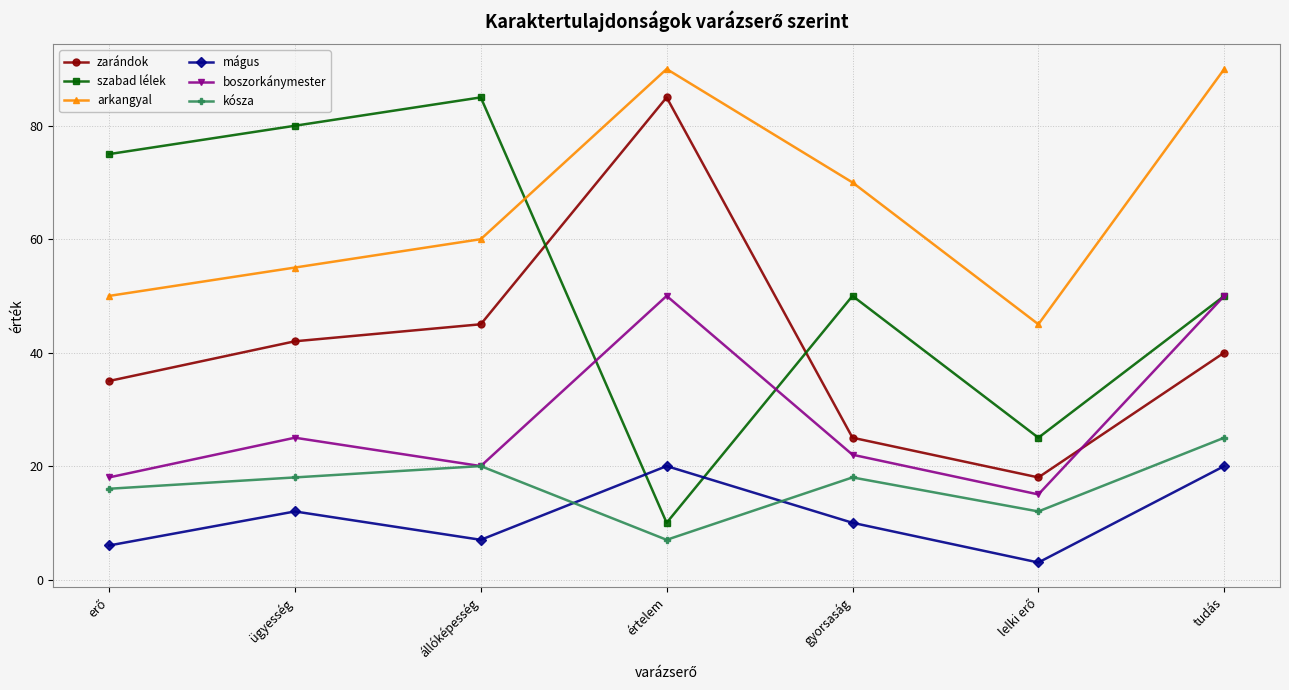

What are all the series names shown in the legend?

zarándok, szabad lélek, arkangyal, mágus, boszorkánymester, kósza